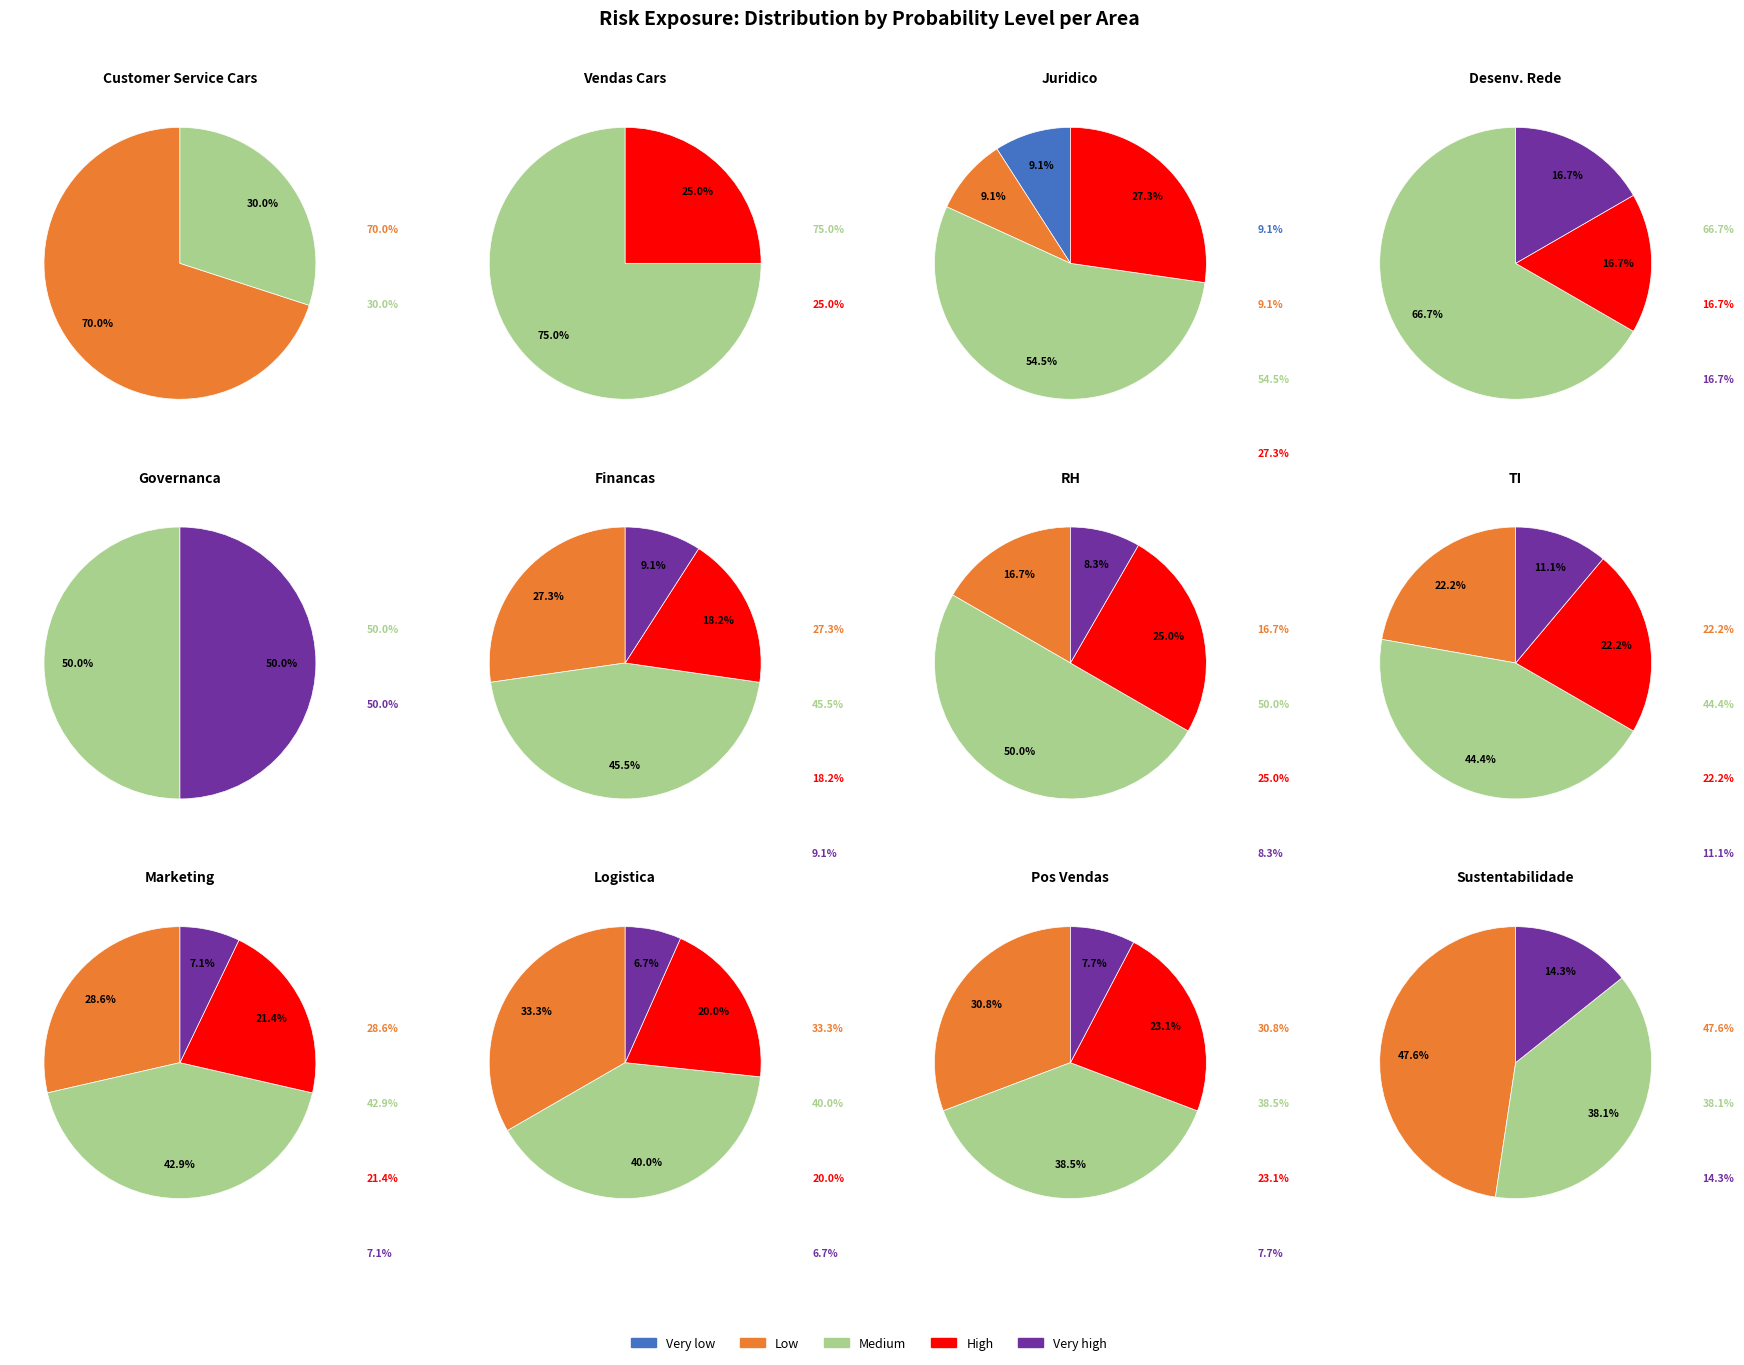

What is the largest slice in the pie chart?

medium